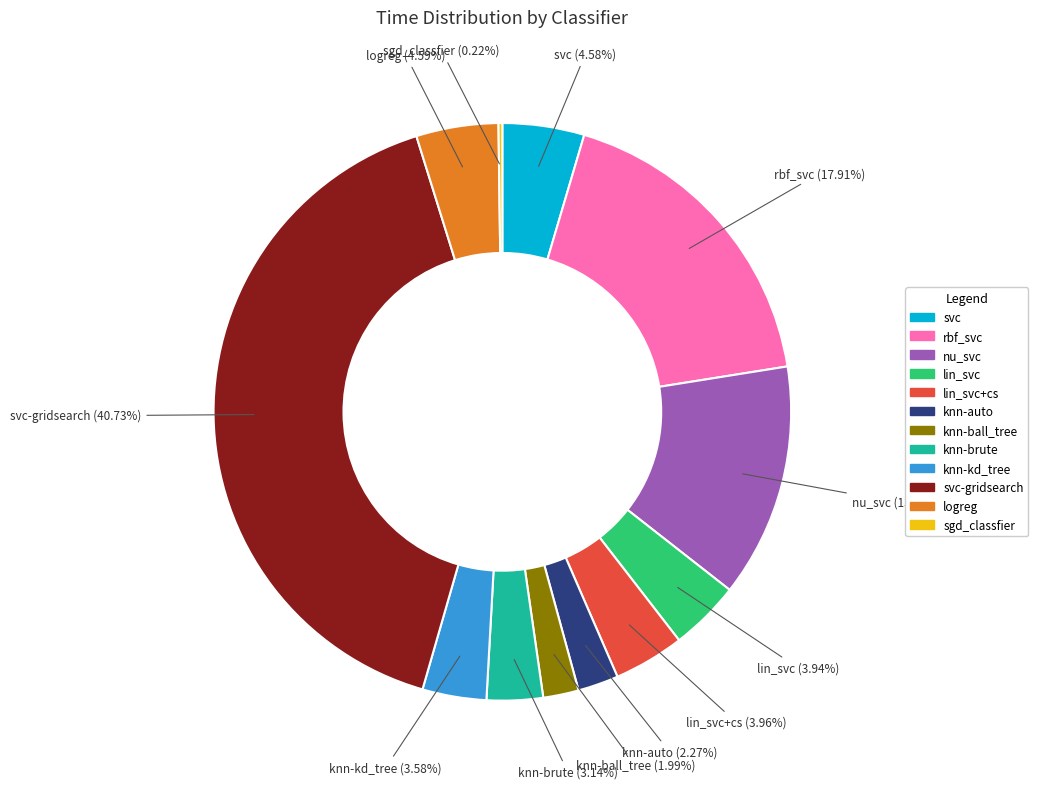

Is there any slice that represents more than half of the pie?

No